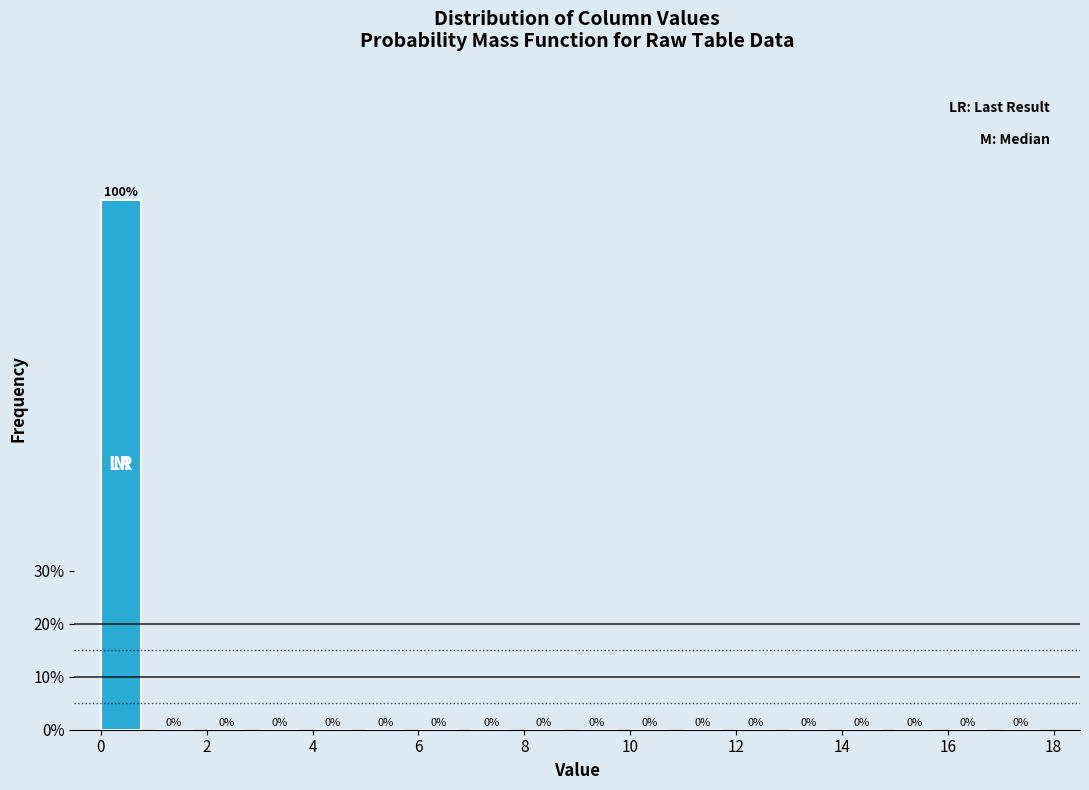

How tall is the bar that spans 0 to 1 on the x-axis?

100